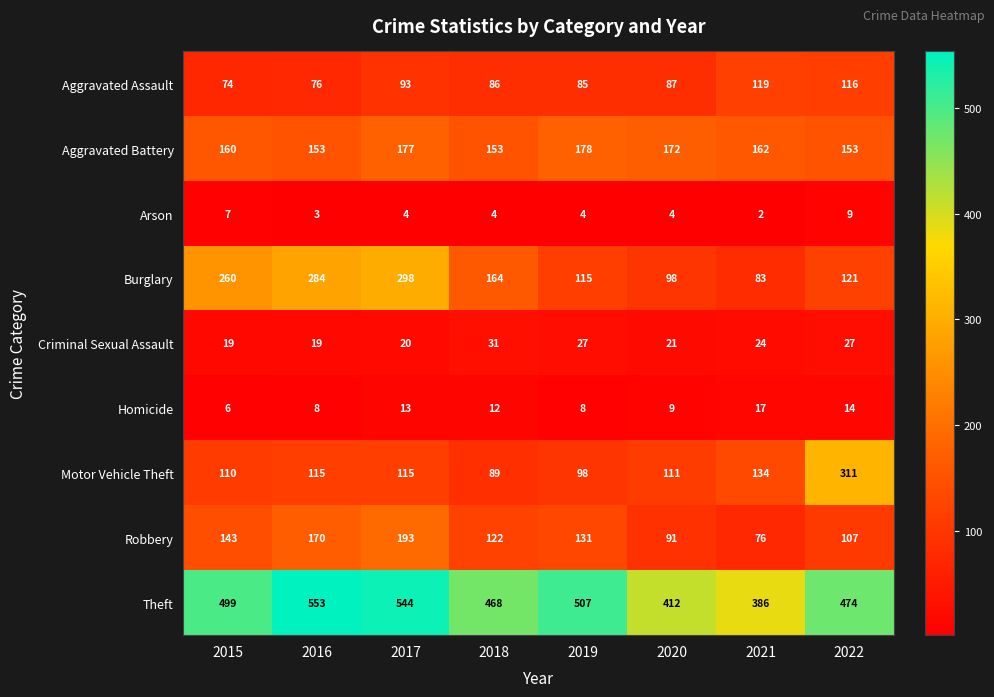

List the series in order of their peak value, lowest first.

Arson, Homicide, Criminal Sexual Assault, Aggravated Assault, Aggravated Battery, Robbery, Burglary, Motor Vehicle Theft, Theft